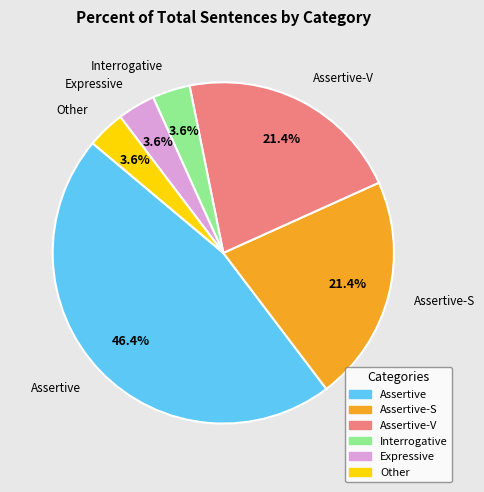

Is there any slice that represents more than half of the pie?

No